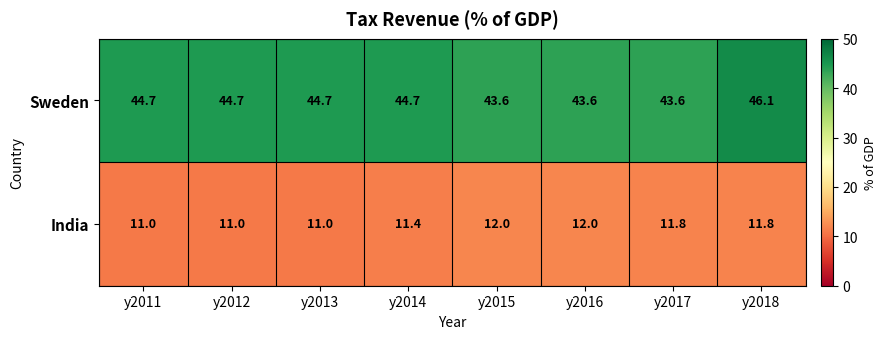

Reading right to left, transcribe all the data shown in this chart.

Sweden: y2018=46.1	y2017=43.6	y2016=43.6	y2015=43.6	y2014=44.7	y2013=44.7	y2012=44.7	y2011=44.7
India: y2018=11.8	y2017=11.8	y2016=12.0	y2015=12.0	y2014=11.4	y2013=11.0	y2012=11.0	y2011=11.0